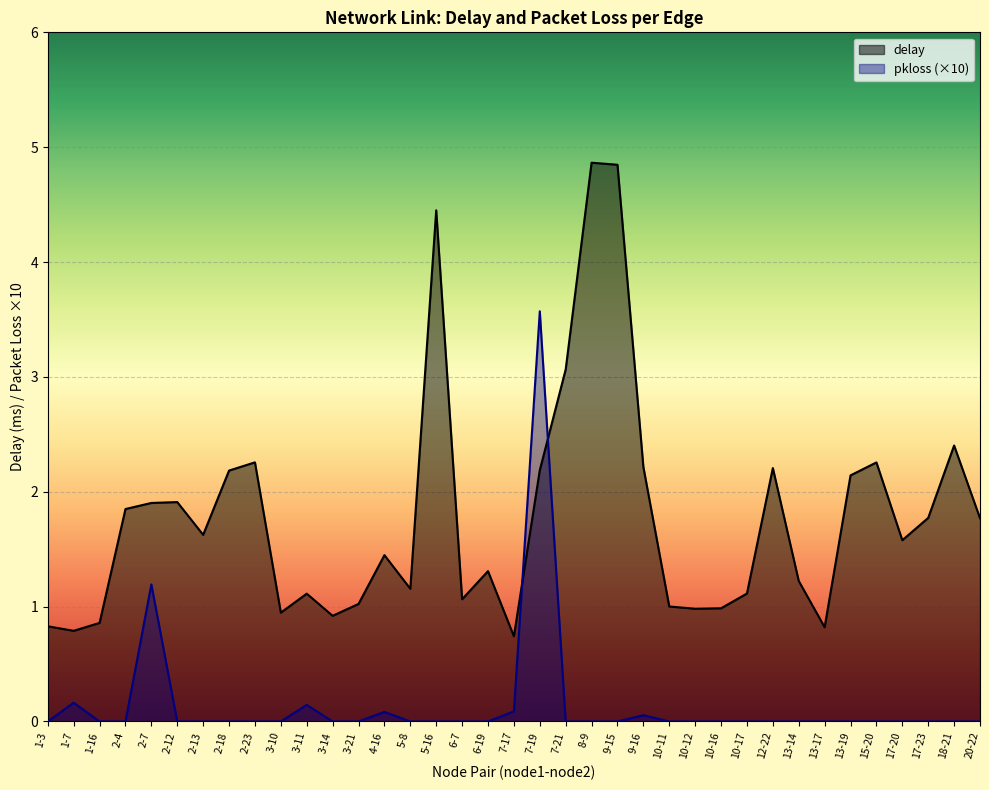

Which label corresponds to the smallest value in the chart?

1-3